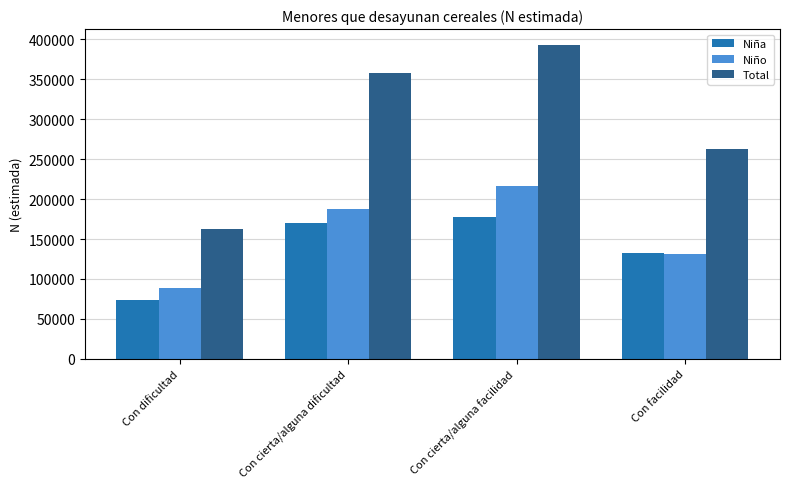

Rank the categories by Niña value from highest to lowest.

Con cierta/alguna facilidad, Con cierta/alguna dificultad, Con facilidad, Con dificultad